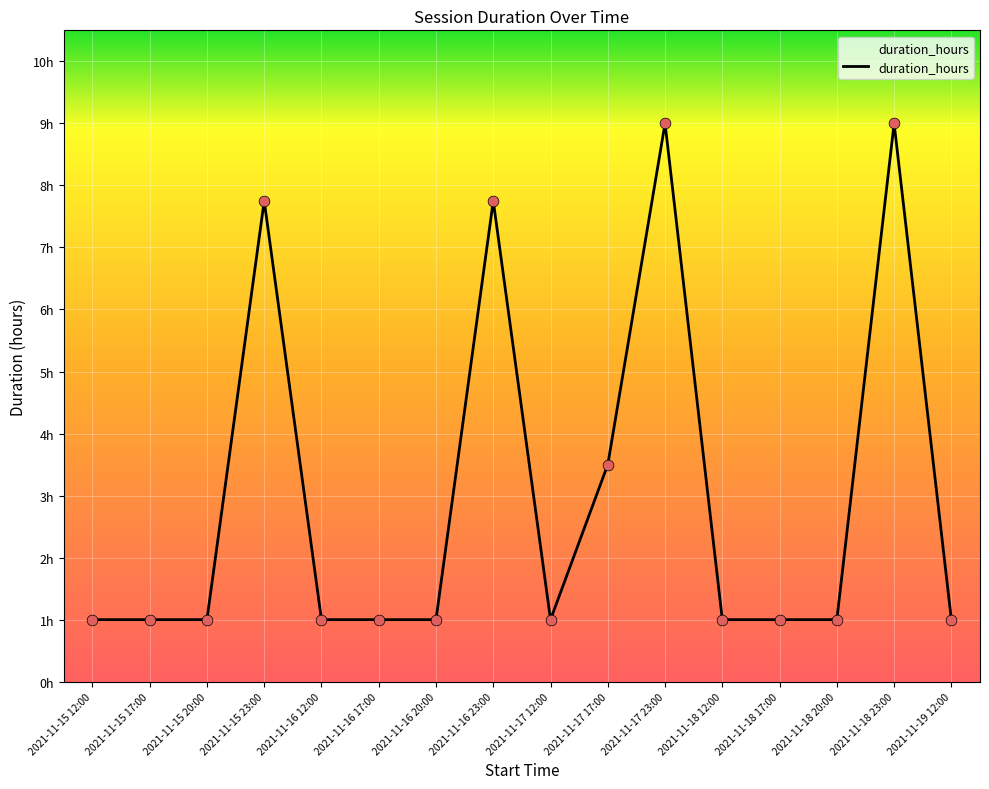

What is the change in value from 2021-11-15 12:00 to 2021-11-16 23:00?

+6.8